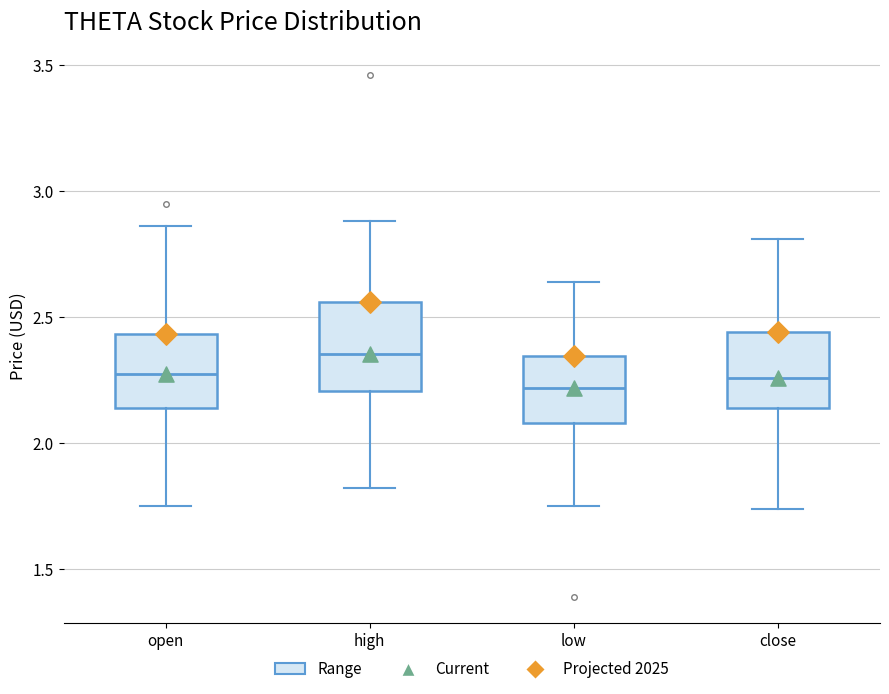

Which box is the tallest, from its lower edge to its upper edge?

high